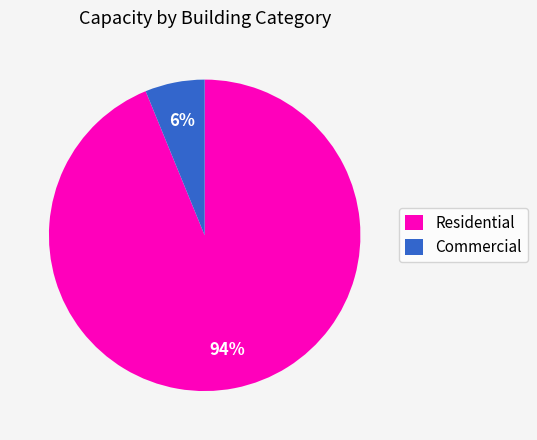

To the nearest percent, what percentage of the pie is Residential?

94%